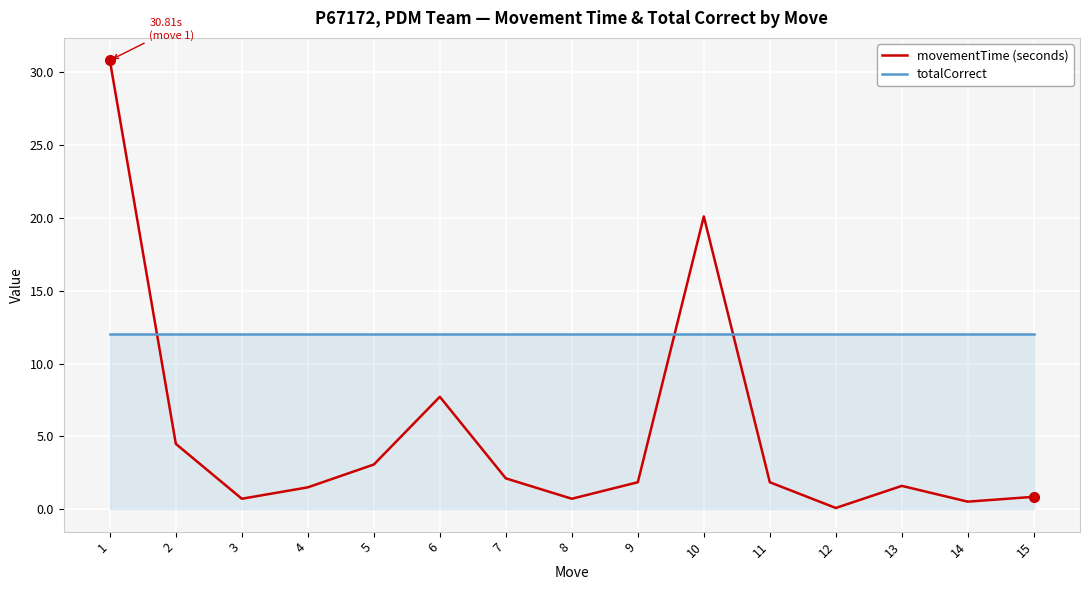

What is the difference between the maximum and minimum values in the movementTime (seconds) series?

30.7